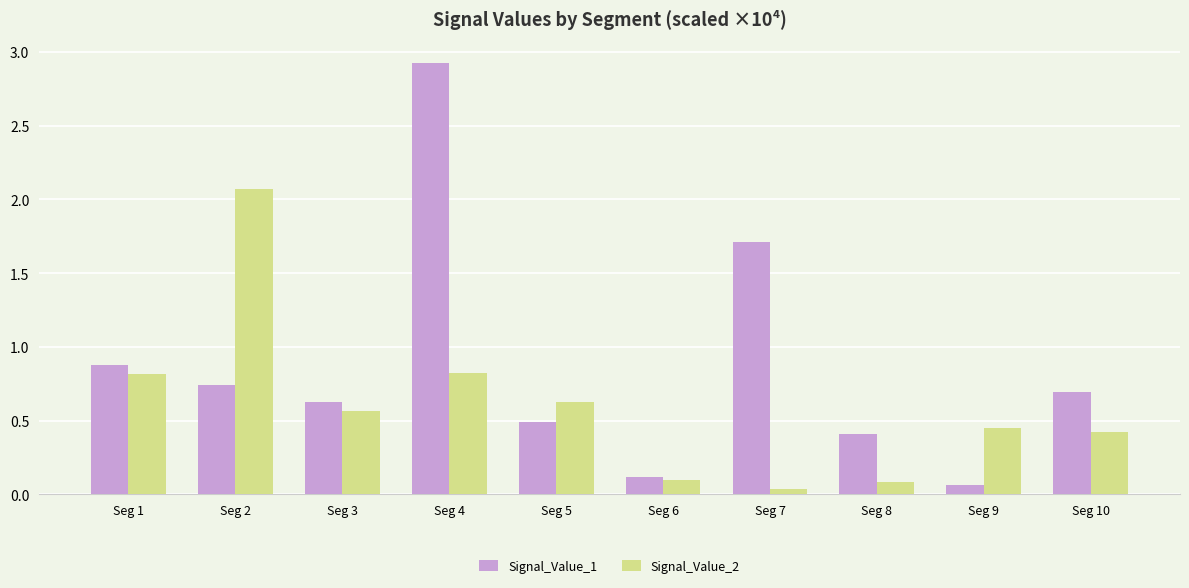

What is the spread (max minus min) of values at Seg 8?

0.3